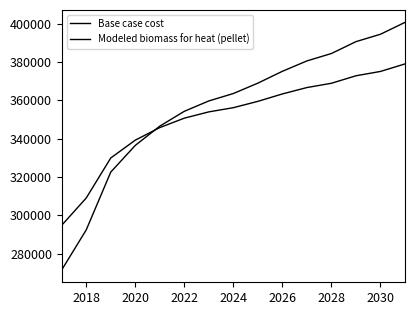

How many values in the Modeled biomass for heat (pellet) series are below 356206?

7